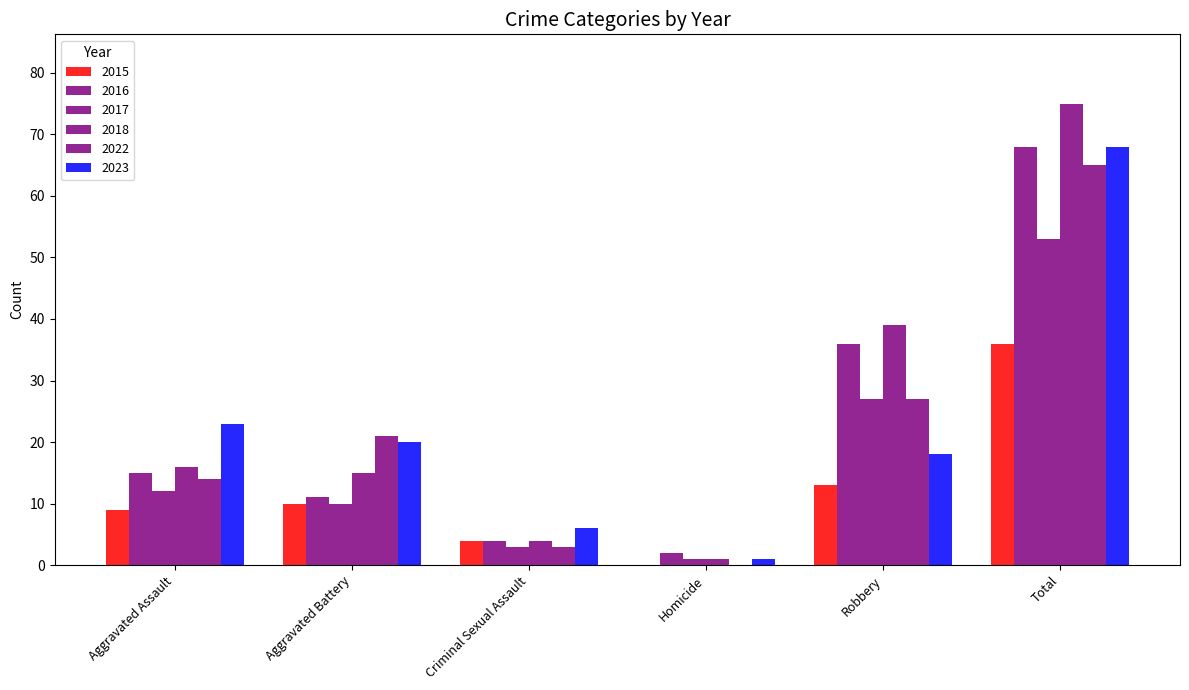

Count the number of categories in the chart.

6